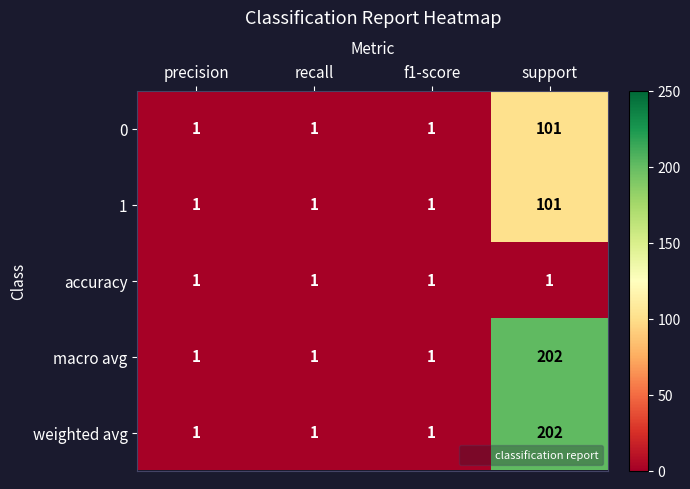

Which category has the highest value in the weighted avg series?

support